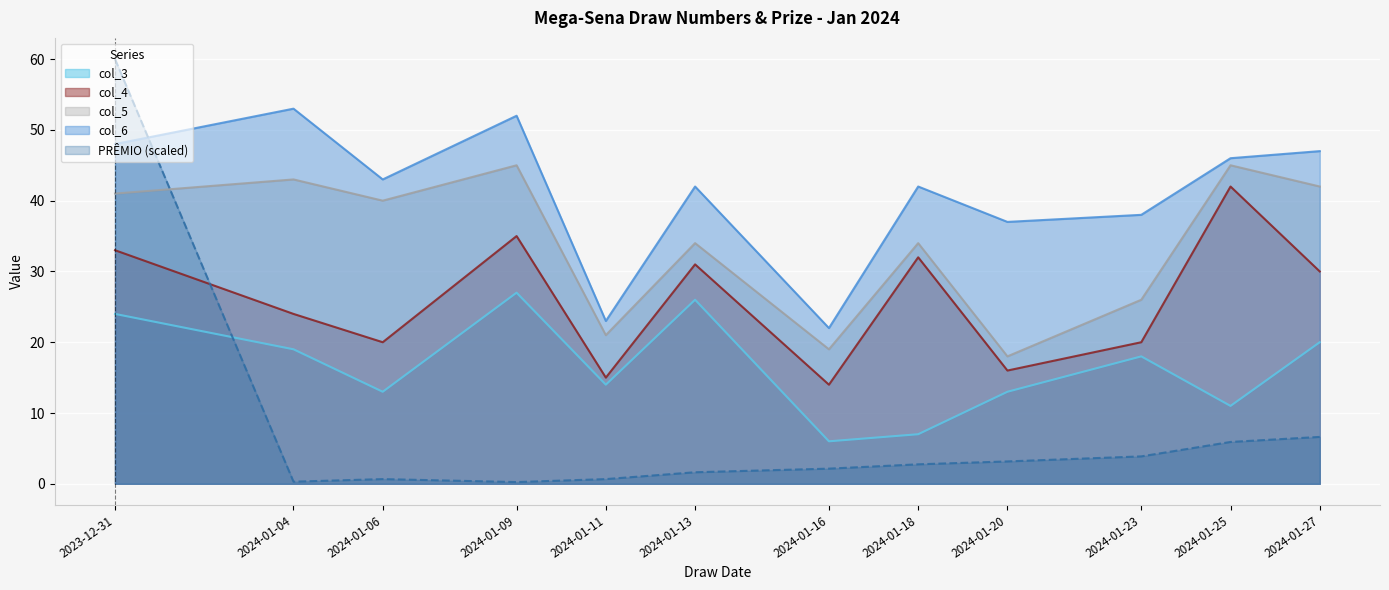

What is the value of the col_5 point at the 8th from the left?

34.0